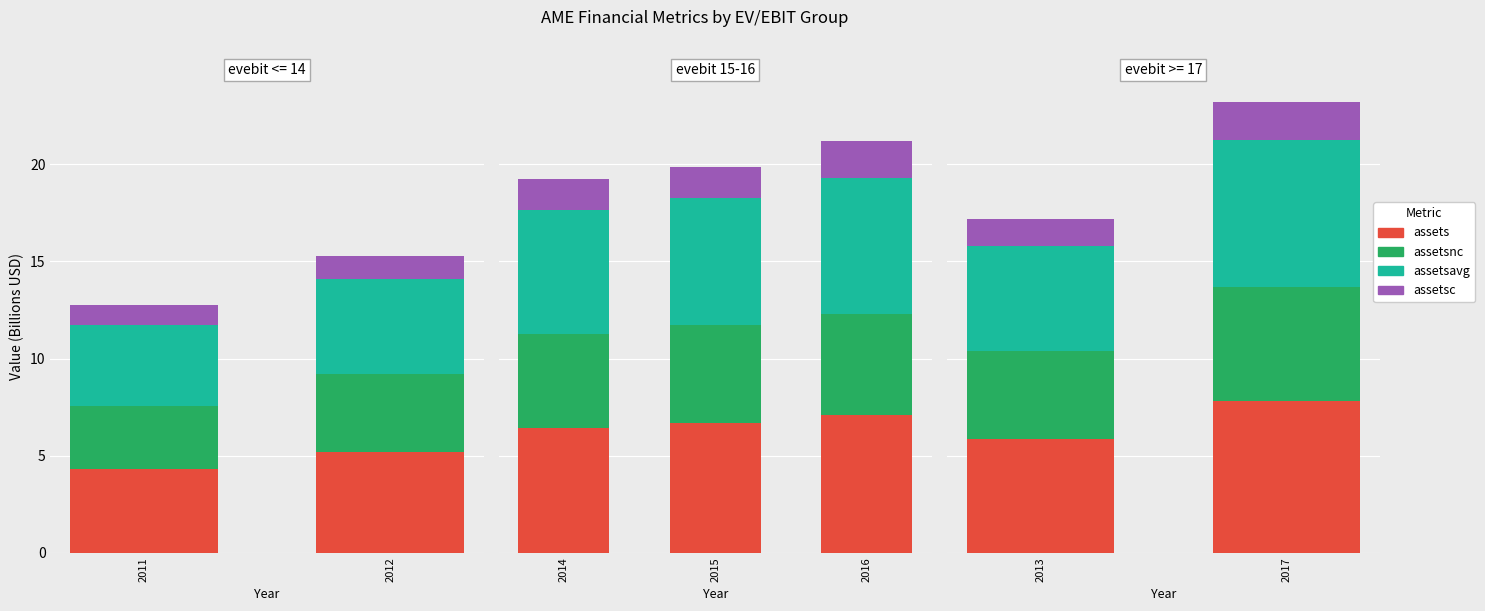

What is the greatest value displayed?

7.8